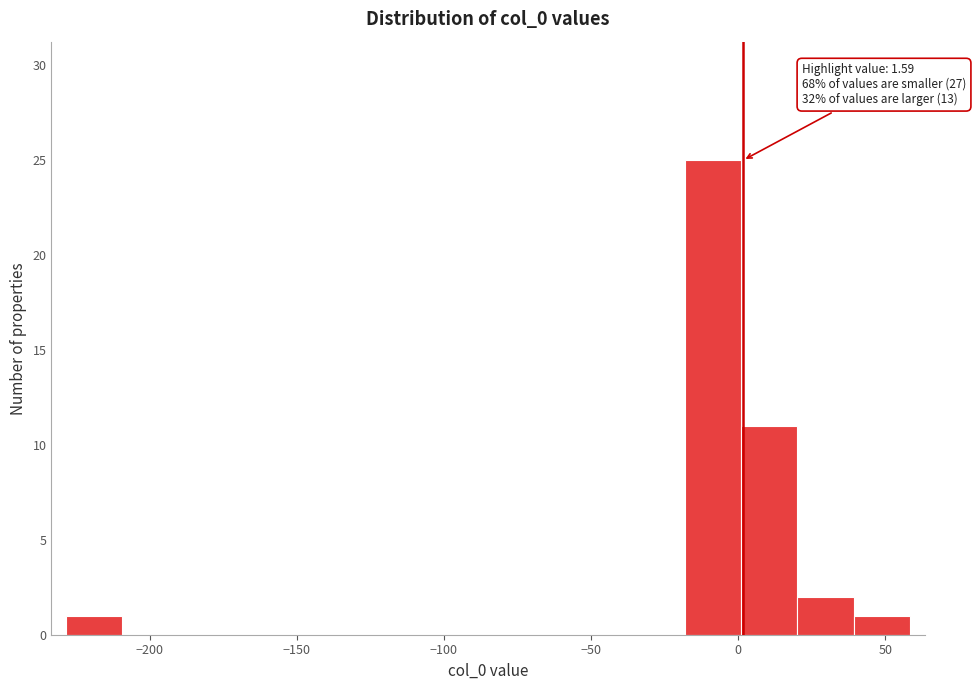

Read against the x-axis, roughly where is the centre of the tallest bar?

-10